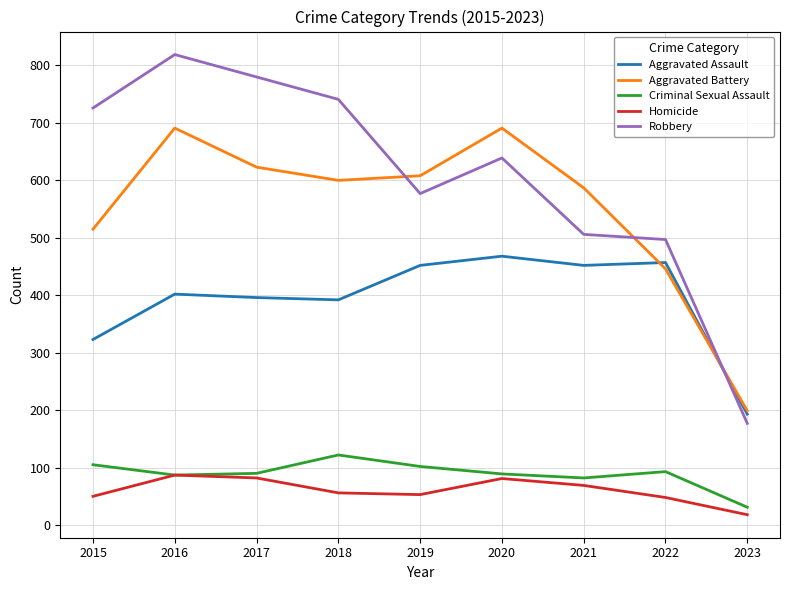

How many lines are shown in the chart?

5